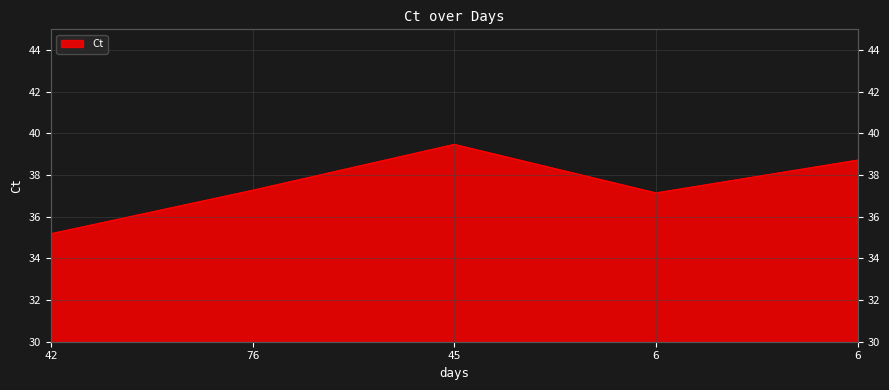

What is the minimum value shown in the chart?

35.2